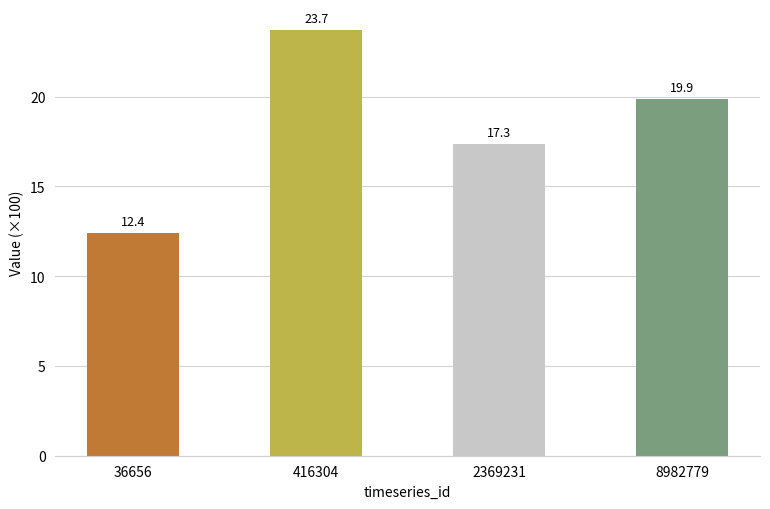

How many bars are there in total?

4